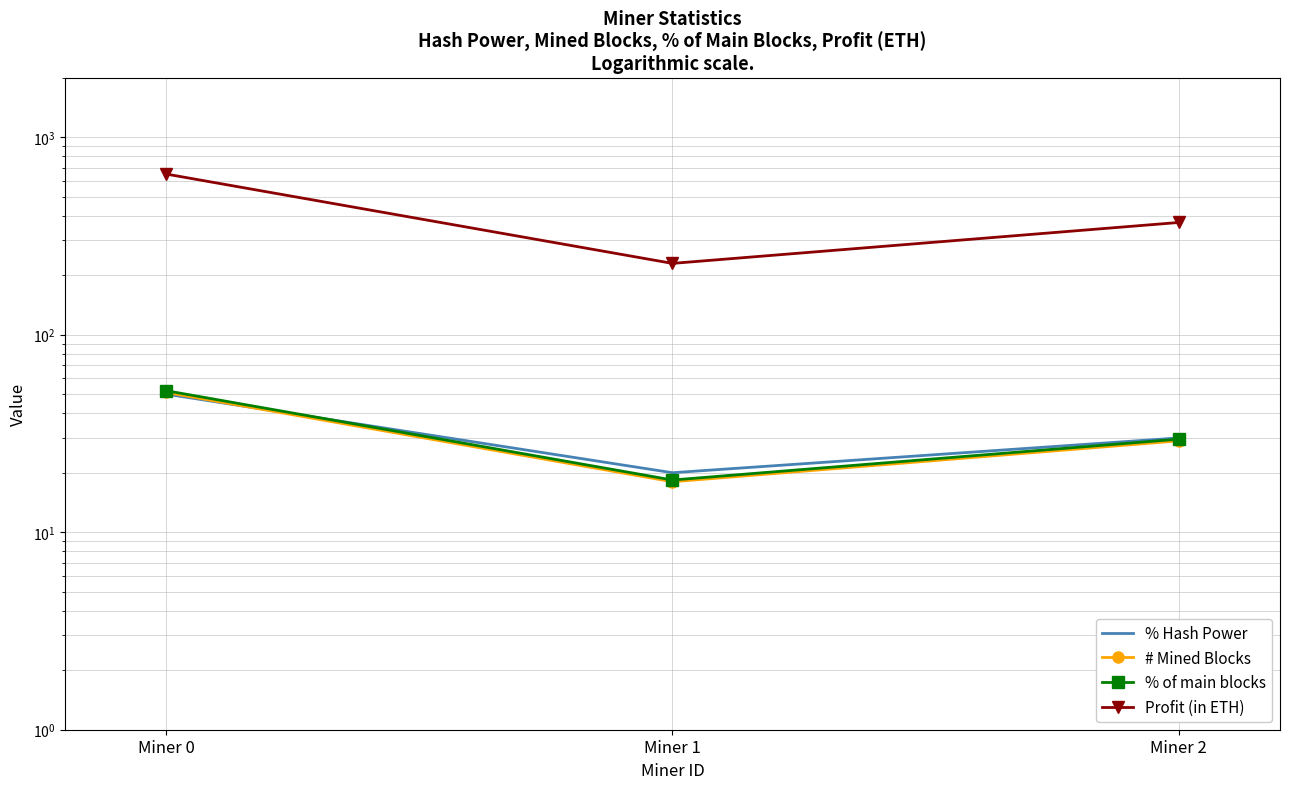

How many distinct data groups are displayed?

4